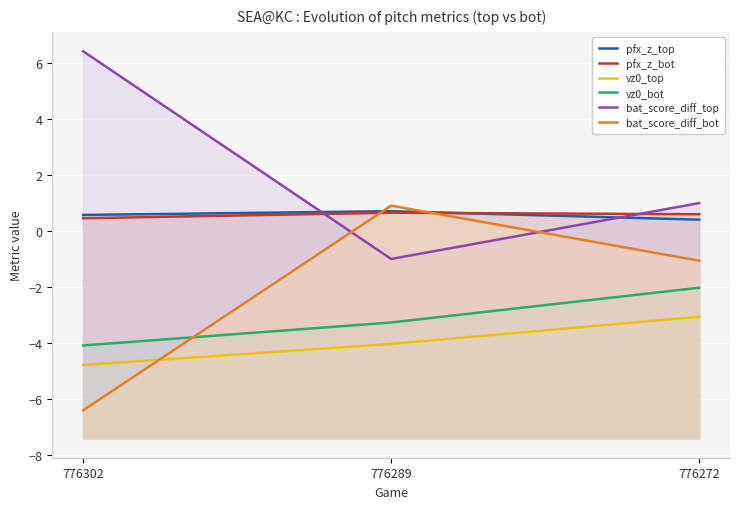

Does the chart display data point markers on the line(s)?

No